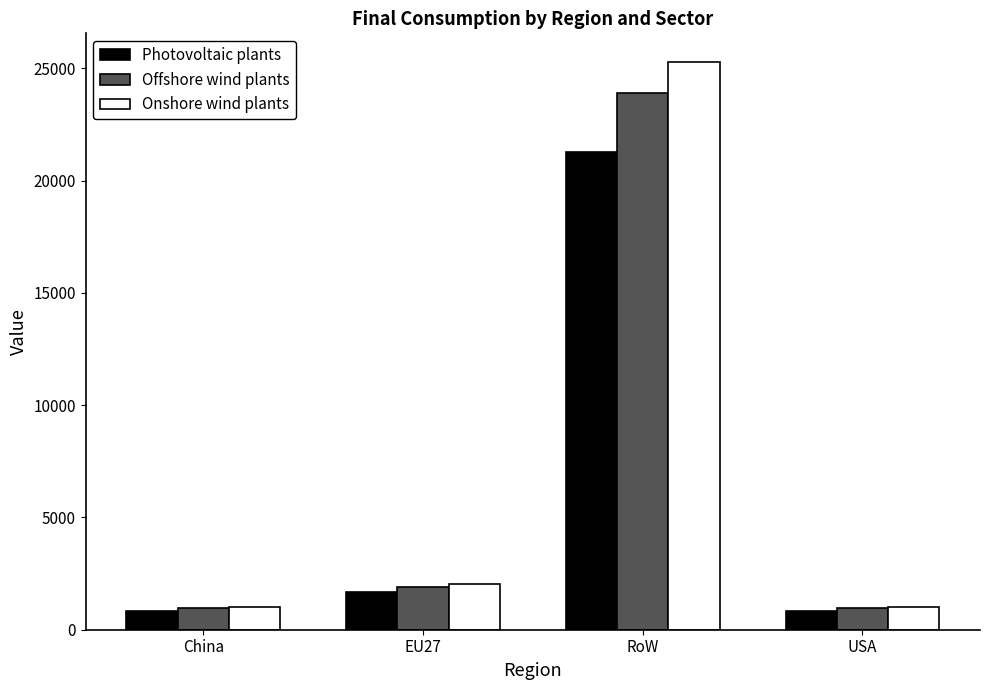

What is the spread (max minus min) of values at USA?

161.4